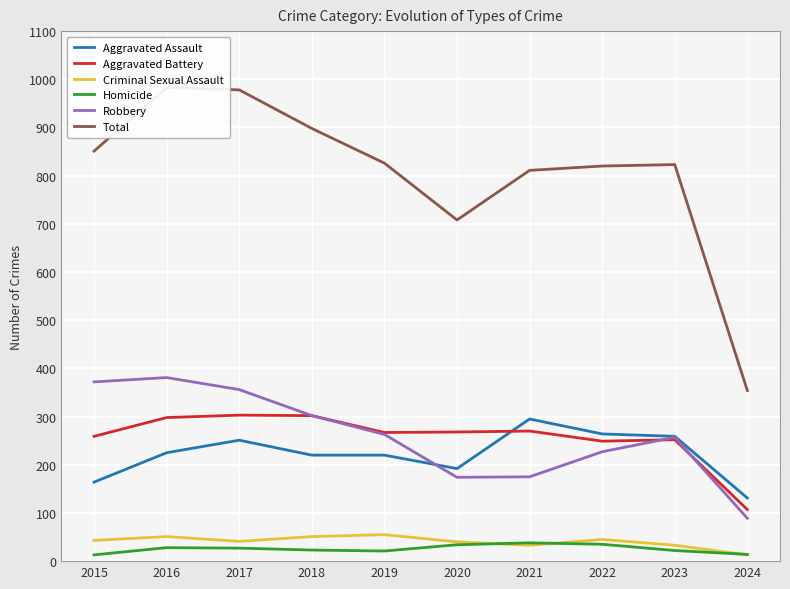

The value of Aggravated Assault at 2023 is 414. True or false?

False